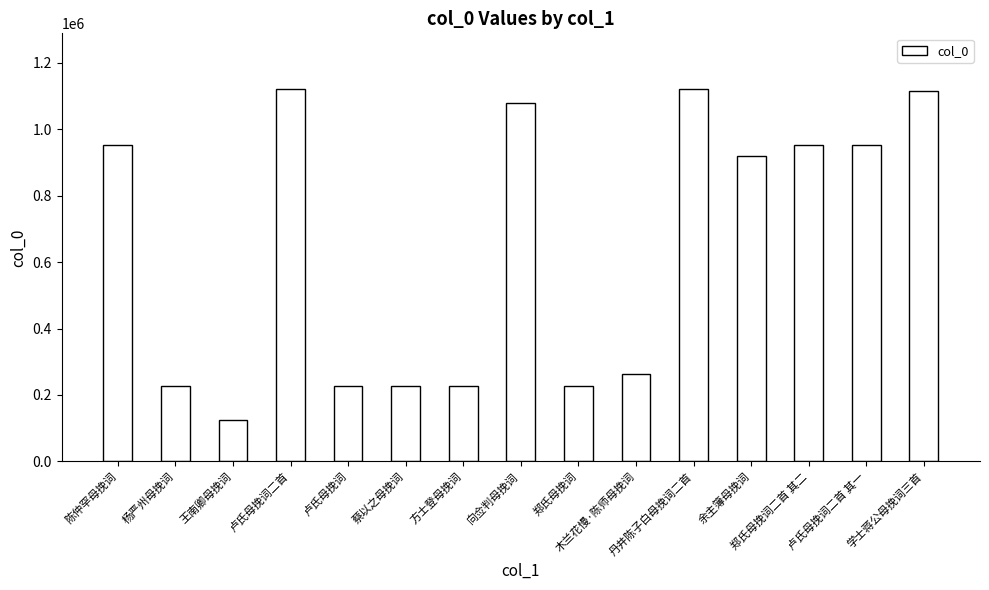

True or false: the data shows 1811746 at 卢氏母挽词二首.

False